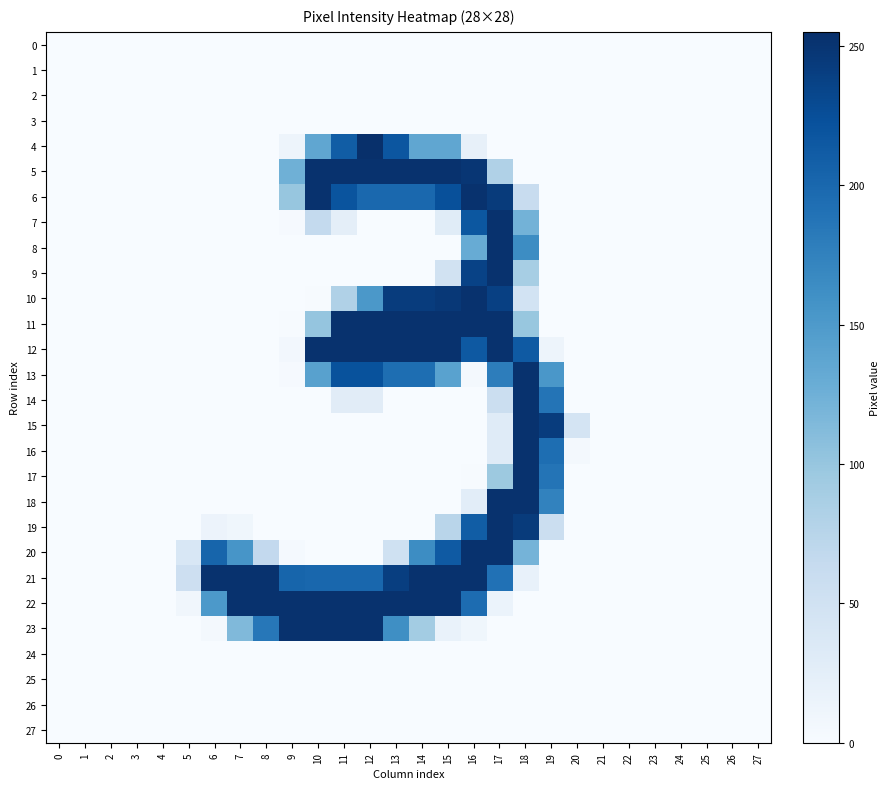

Reading left to right, list all the values displayed in this chart.

0: 0=0	1=0	2=0	3=0	4=0	5=0	6=0	7=0	8=0	9=0	10=0	11=0	12=0	13=0	14=0	15=0	16=0	17=0	18=0	19=0	20=0	21=0	22=0	23=0	24=0	25=0	26=0	27=0
1: 0=0	1=0	2=0	3=0	4=0	5=0	6=0	7=0	8=0	9=0	10=0	11=0	12=0	13=0	14=0	15=0	16=0	17=0	18=0	19=0	20=0	21=0	22=0	23=0	24=0	25=0	26=0	27=0
2: 0=0	1=0	2=0	3=0	4=0	5=0	6=0	7=0	8=0	9=0	10=0	11=0	12=0	13=0	14=0	15=0	16=0	17=0	18=0	19=0	20=0	21=0	22=0	23=0	24=0	25=0	26=0	27=0
3: 0=0	1=0	2=0	3=0	4=0	5=0	6=0	7=0	8=0	9=0	10=0	11=0	12=0	13=0	14=0	15=0	16=0	17=0	18=0	19=0	20=0	21=0	22=0	23=0	24=0	25=0	26=0	27=0
4: 0=0	1=0	2=0	3=0	4=0	5=0	6=0	7=0	8=0	9=12	10=136	11=211	12=255	13=218	14=136	15=136	16=20	17=0	18=0	19=0	20=0	21=0	22=0	23=0	24=0	25=0	26=0	27=0
5: 0=0	1=0	2=0	3=0	4=0	5=0	6=0	7=0	8=0	9=125	10=253	11=253	12=253	13=253	14=253	15=253	16=249	17=81	18=0	19=0	20=0	21=0	22=0	23=0	24=0	25=0	26=0	27=0
6: 0=0	1=0	2=0	3=0	4=0	5=0	6=0	7=0	8=0	9=100	10=253	11=220	12=200	13=200	14=200	15=224	16=253	17=244	18=60	19=0	20=0	21=0	22=0	23=0	24=0	25=0	26=0	27=0
7: 0=0	1=0	2=0	3=0	4=0	5=0	6=0	7=0	8=0	9=2	10=65	11=24	12=0	13=0	14=0	15=29	16=217	17=253	18=122	19=0	20=0	21=0	22=0	23=0	24=0	25=0	26=0	27=0
8: 0=0	1=0	2=0	3=0	4=0	5=0	6=0	7=0	8=0	9=0	10=0	11=0	12=0	13=0	14=0	15=0	16=130	17=253	18=164	19=0	20=0	21=0	22=0	23=0	24=0	25=0	26=0	27=0
9: 0=0	1=0	2=0	3=0	4=0	5=0	6=0	7=0	8=0	9=0	10=0	11=0	12=0	13=0	14=0	15=48	16=237	17=253	18=88	19=0	20=0	21=0	22=0	23=0	24=0	25=0	26=0	27=0
10: 0=0	1=0	2=0	3=0	4=0	5=0	6=0	7=0	8=0	9=0	10=1	11=81	12=152	13=243	14=243	15=247	16=253	17=239	18=47	19=0	20=0	21=0	22=0	23=0	24=0	25=0	26=0	27=0
11: 0=0	1=0	2=0	3=0	4=0	5=0	6=0	7=0	8=0	9=1	10=101	11=253	12=253	13=253	14=253	15=253	16=253	17=253	18=99	19=0	20=0	21=0	22=0	23=0	24=0	25=0	26=0	27=0
12: 0=0	1=0	2=0	3=0	4=0	5=0	6=0	7=0	8=0	9=6	10=253	11=253	12=253	13=253	14=253	15=253	16=215	17=253	18=214	19=12	20=0	21=0	22=0	23=0	24=0	25=0	26=0	27=0
13: 0=0	1=0	2=0	3=0	4=0	5=0	6=0	7=0	8=0	9=2	10=142	11=222	12=222	13=194	14=194	15=141	16=5	17=179	18=253	19=153	20=0	21=0	22=0	23=0	24=0	25=0	26=0	27=0
14: 0=0	1=0	2=0	3=0	4=0	5=0	6=0	7=0	8=0	9=0	10=0	11=28	12=28	13=0	14=0	15=0	16=0	17=57	18=253	19=188	20=0	21=0	22=0	23=0	24=0	25=0	26=0	27=0
15: 0=0	1=0	2=0	3=0	4=0	5=0	6=0	7=0	8=0	9=0	10=0	11=0	12=0	13=0	14=0	15=0	16=0	17=30	18=253	19=243	20=44	21=0	22=0	23=0	24=0	25=0	26=0	27=0
16: 0=0	1=0	2=0	3=0	4=0	5=0	6=0	7=0	8=0	9=0	10=0	11=0	12=0	13=0	14=0	15=0	16=0	17=30	18=253	19=194	20=5	21=0	22=0	23=0	24=0	25=0	26=0	27=0
17: 0=0	1=0	2=0	3=0	4=0	5=0	6=0	7=0	8=0	9=0	10=0	11=0	12=0	13=0	14=0	15=0	16=1	17=96	18=253	19=188	20=0	21=0	22=0	23=0	24=0	25=0	26=0	27=0
18: 0=0	1=0	2=0	3=0	4=0	5=0	6=0	7=0	8=0	9=0	10=0	11=0	12=0	13=0	14=0	15=0	16=26	17=253	18=253	19=174	20=0	21=0	22=0	23=0	24=0	25=0	26=0	27=0
19: 0=0	1=0	2=0	3=0	4=0	5=0	6=14	7=9	8=0	9=0	10=0	11=0	12=0	13=0	14=0	15=74	16=211	17=253	18=244	19=57	20=0	21=0	22=0	23=0	24=0	25=0	26=0	27=0
20: 0=0	1=0	2=0	3=0	4=0	5=39	6=203	7=155	8=66	9=3	10=0	11=0	12=0	13=51	14=164	15=214	16=253	17=253	18=121	19=0	20=0	21=0	22=0	23=0	24=0	25=0	26=0	27=0
21: 0=0	1=0	2=0	3=0	4=0	5=54	6=253	7=253	8=253	9=203	10=201	11=201	12=201	13=241	14=253	15=253	16=253	17=191	18=19	19=0	20=0	21=0	22=0	23=0	24=0	25=0	26=0	27=0
22: 0=0	1=0	2=0	3=0	4=0	5=8	6=151	7=253	8=253	9=253	10=253	11=253	12=253	13=253	14=253	15=253	16=196	17=15	18=0	19=0	20=0	21=0	22=0	23=0	24=0	25=0	26=0	27=0
23: 0=0	1=0	2=0	3=0	4=0	5=0	6=5	7=114	8=185	9=253	10=253	11=253	12=253	13=162	14=91	15=17	16=9	17=0	18=0	19=0	20=0	21=0	22=0	23=0	24=0	25=0	26=0	27=0
24: 0=0	1=0	2=0	3=0	4=0	5=0	6=0	7=0	8=0	9=0	10=0	11=0	12=0	13=0	14=0	15=0	16=0	17=0	18=0	19=0	20=0	21=0	22=0	23=0	24=0	25=0	26=0	27=0
25: 0=0	1=0	2=0	3=0	4=0	5=0	6=0	7=0	8=0	9=0	10=0	11=0	12=0	13=0	14=0	15=0	16=0	17=0	18=0	19=0	20=0	21=0	22=0	23=0	24=0	25=0	26=0	27=0
26: 0=0	1=0	2=0	3=0	4=0	5=0	6=0	7=0	8=0	9=0	10=0	11=0	12=0	13=0	14=0	15=0	16=0	17=0	18=0	19=0	20=0	21=0	22=0	23=0	24=0	25=0	26=0	27=0
27: 0=0	1=0	2=0	3=0	4=0	5=0	6=0	7=0	8=0	9=0	10=0	11=0	12=0	13=0	14=0	15=0	16=0	17=0	18=0	19=0	20=0	21=0	22=0	23=0	24=0	25=0	26=0	27=0